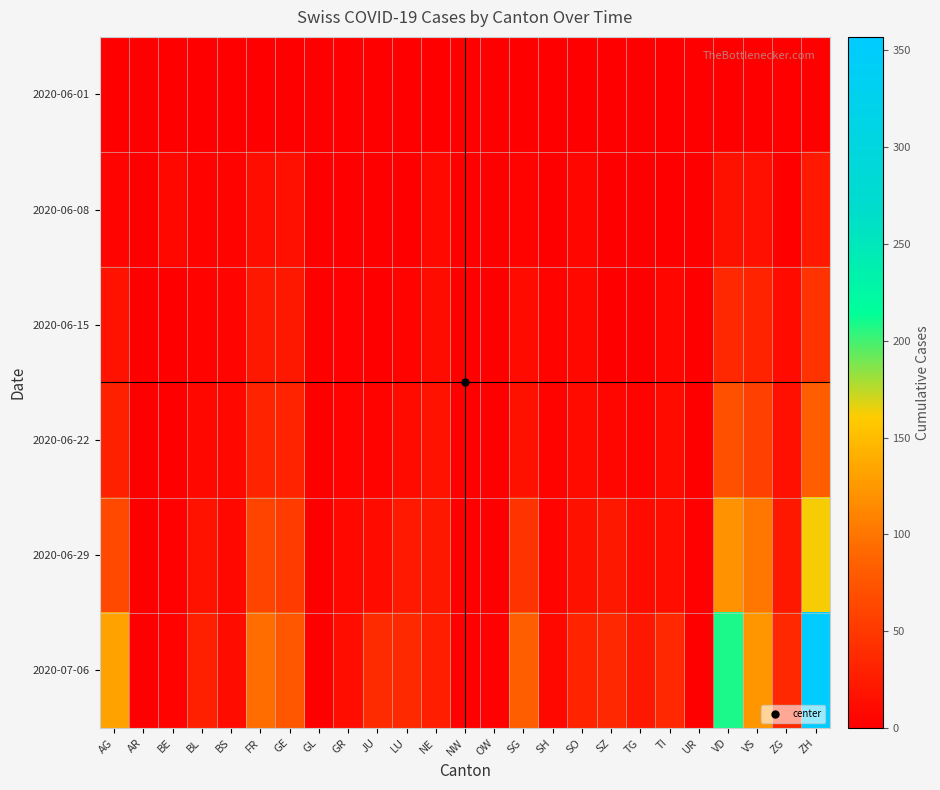

What is the spread (max minus min) of values at GR?

13